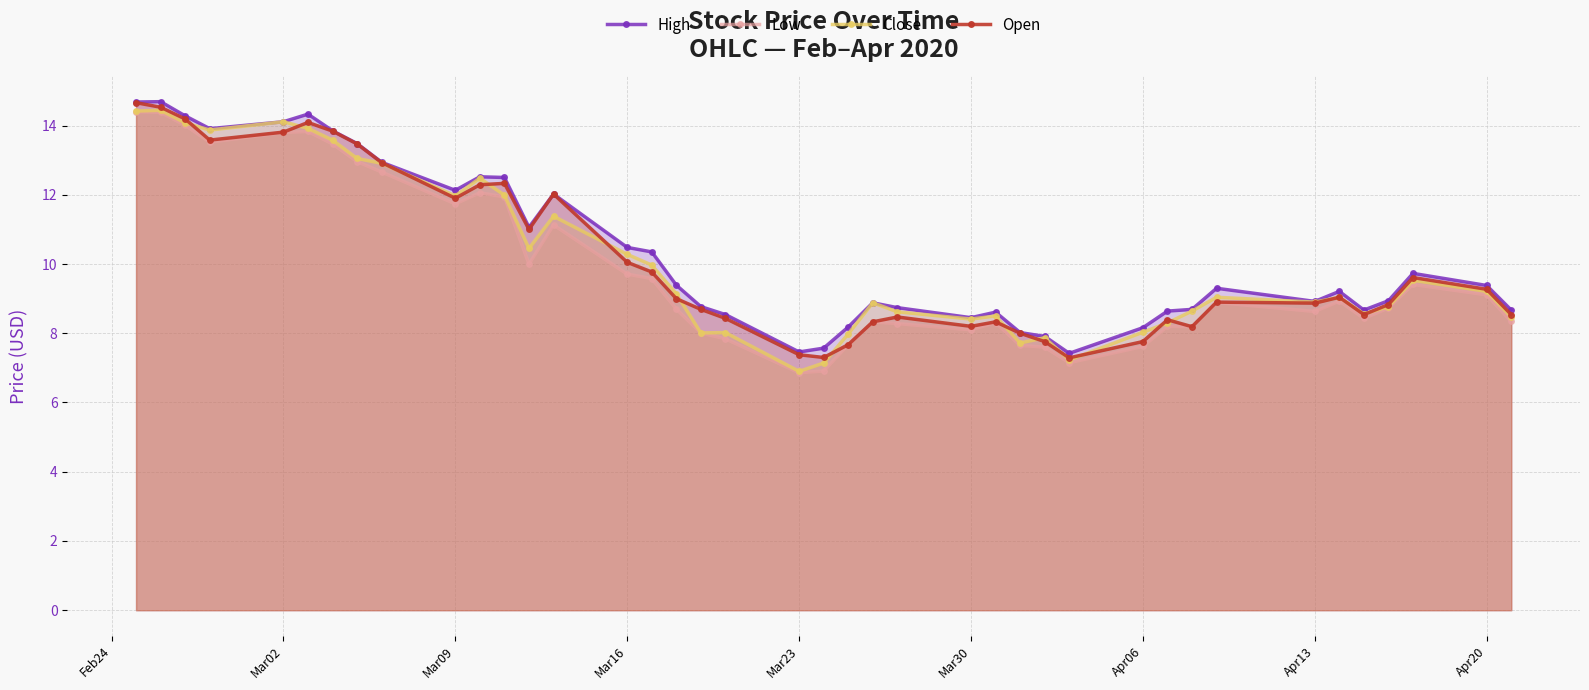

How many data points in Open are above 9?

19